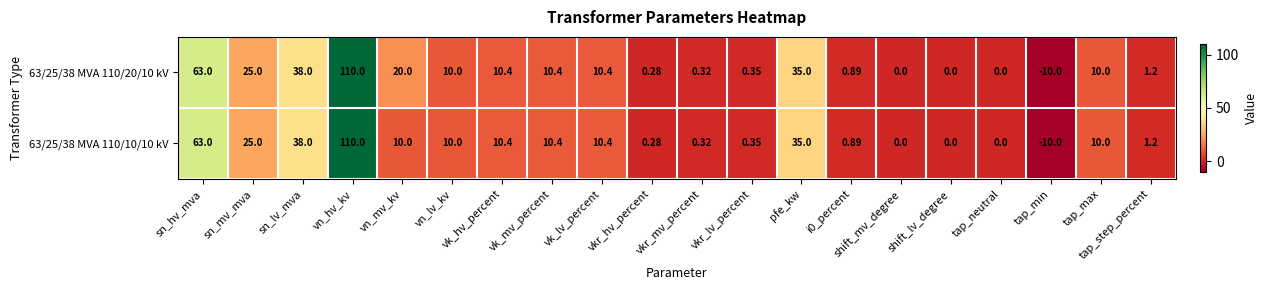

At which label is 63/25/38 MVA 110/10/10 kV closest to 50?

sn_lv_mva